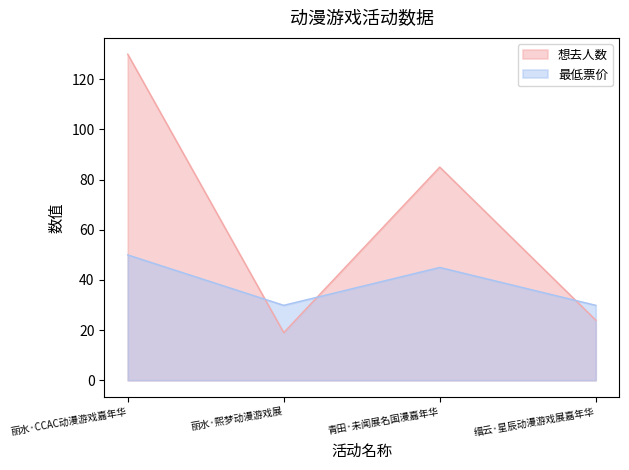

Reading left to right, transcribe all the data shown in this chart.

想去人数: 130.0	19.0	85.0	24.0
最低票价: 50.0	29.9	45.0	29.9